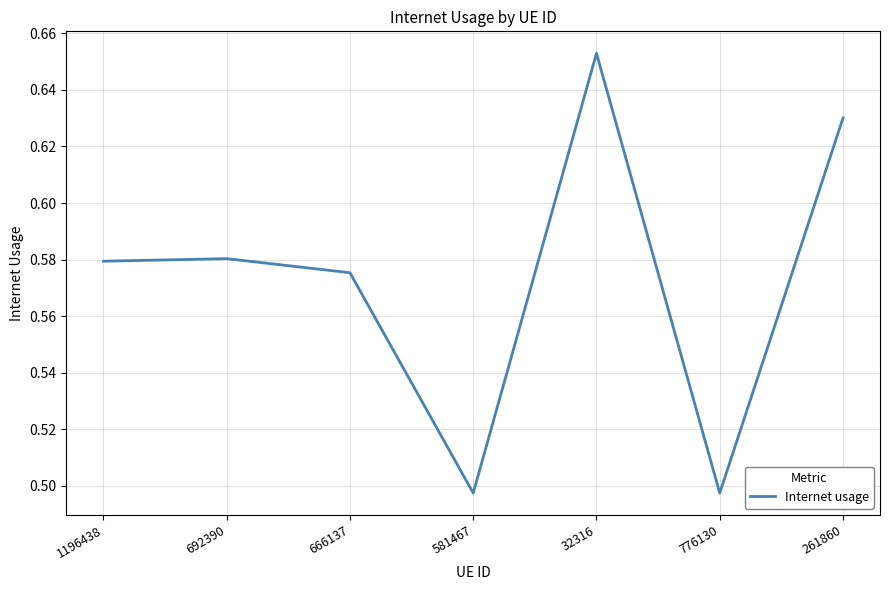

What position from the left is 581467?

4